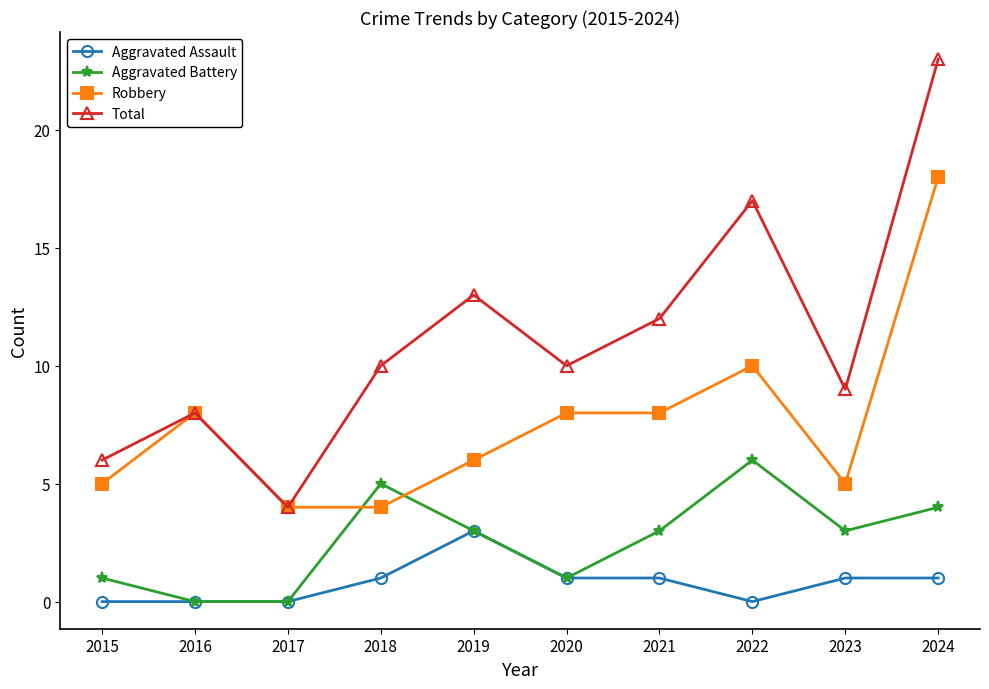

How many data points in Robbery are less than 8?

5